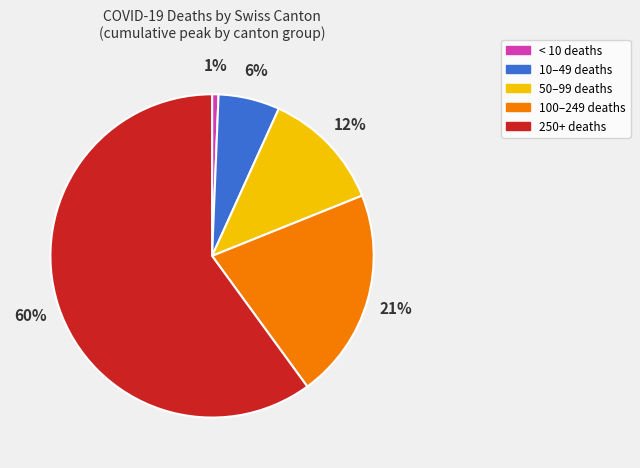

The 50–99 deaths slice represents 3% of the pie. True or false?

False